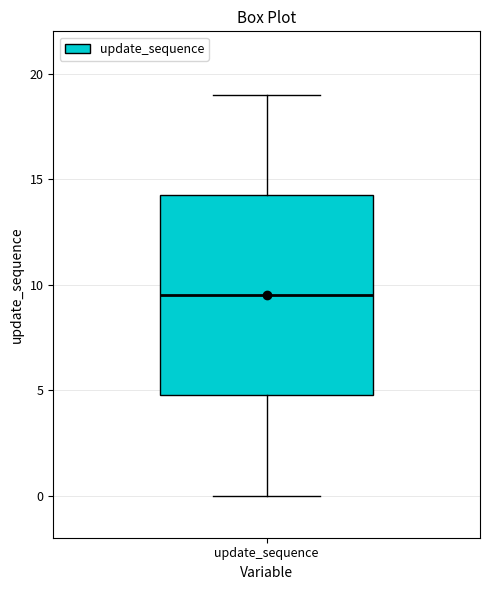

Transcribe this box plot: give where the median line is, the range the box spans, and where the two whiskers end, as read against the y-axis. The values are not printed on the chart, so give them approximately, as read against the axis.

median 9.5, box 5.0 to 14.5, whiskers 0.0 to 19.0